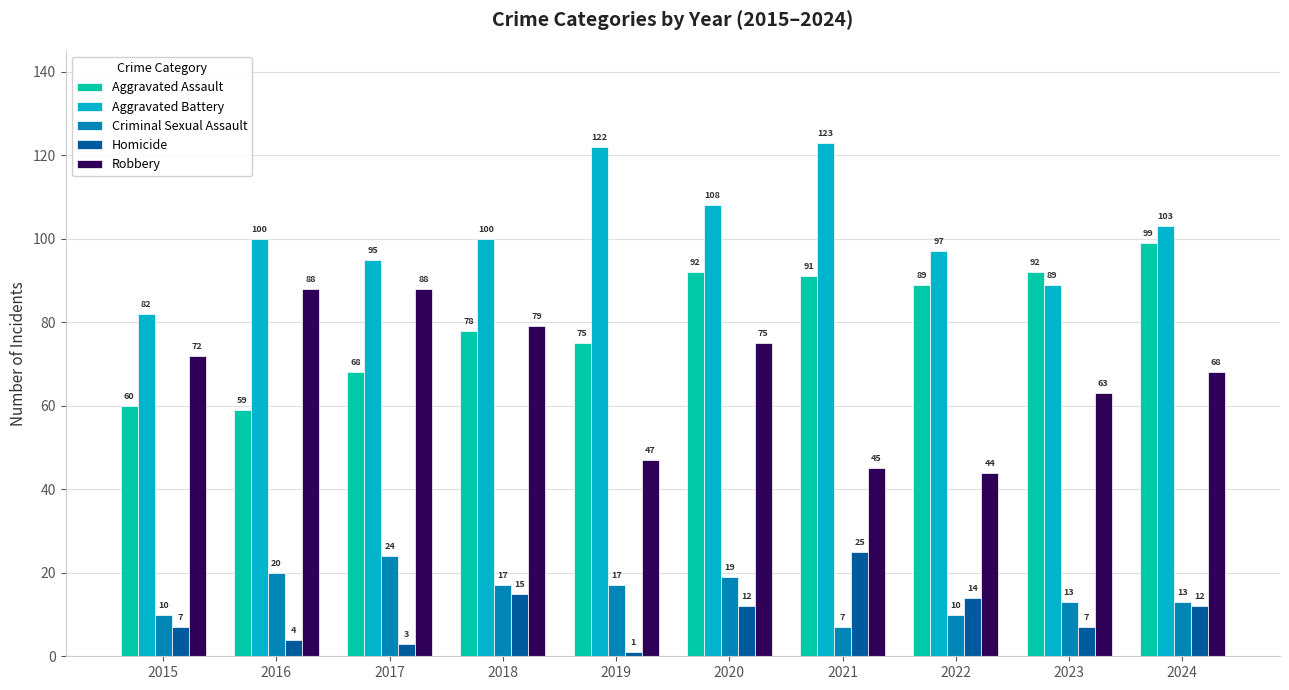

Which series has the largest total across all categories?

Aggravated Battery